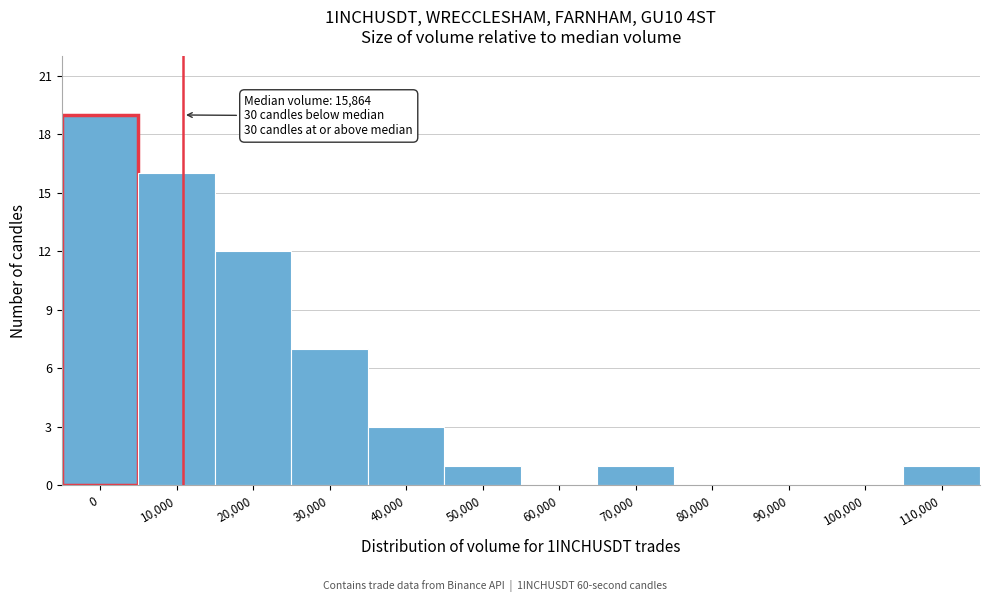

Reading left to right, list all the values displayed in this chart.

0=19	10,000=16	20,000=12	30,000=7	40,000=3	50,000=1	60,000=0	70,000=1	80,000=0	90,000=0	100,000=0	110,000=1